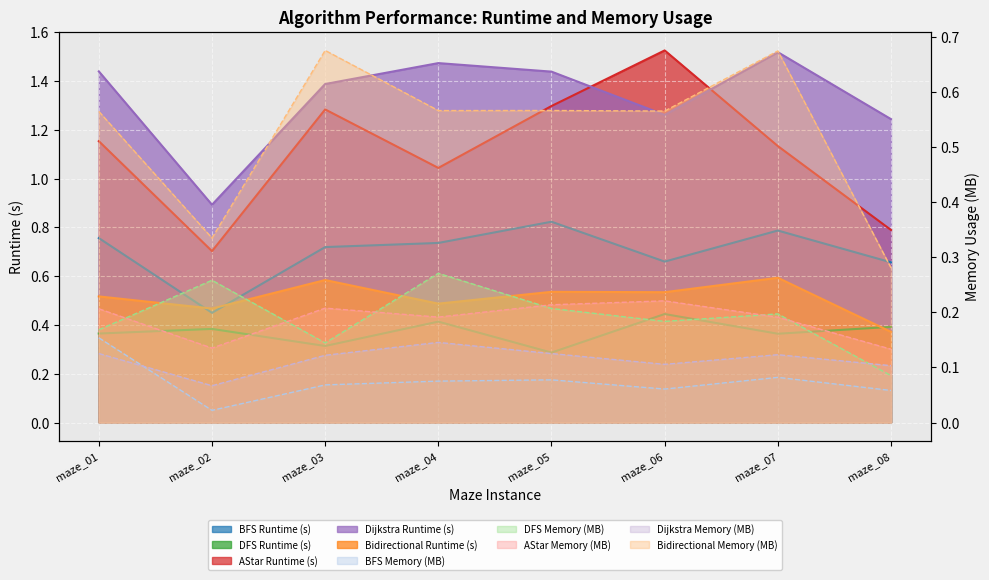

What is the difference between the maximum and minimum values in the Bidirectional series?

0.2